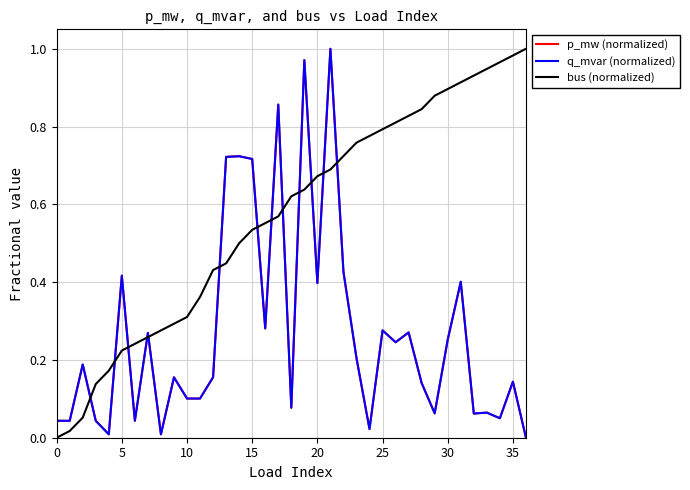

Does the chart display data point markers on the line(s)?

No